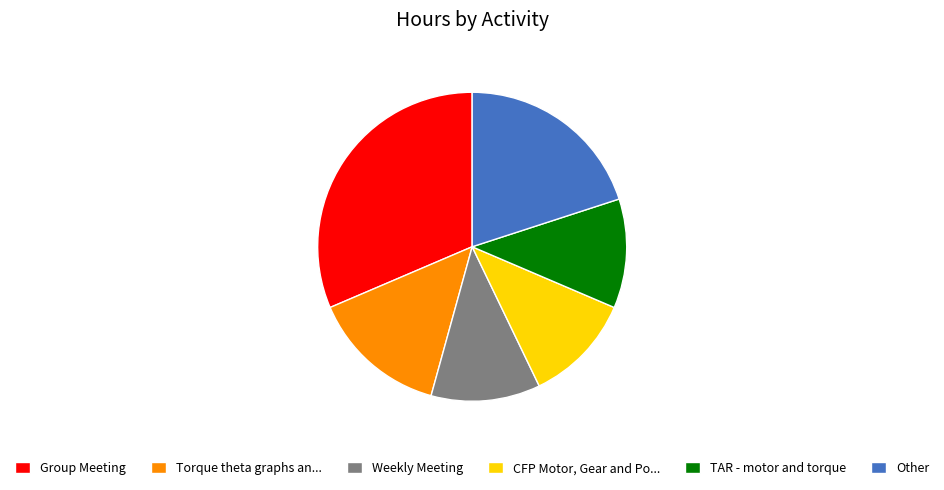

Is the sum of Weekly Meeting and Group Meeting greater than half?

No